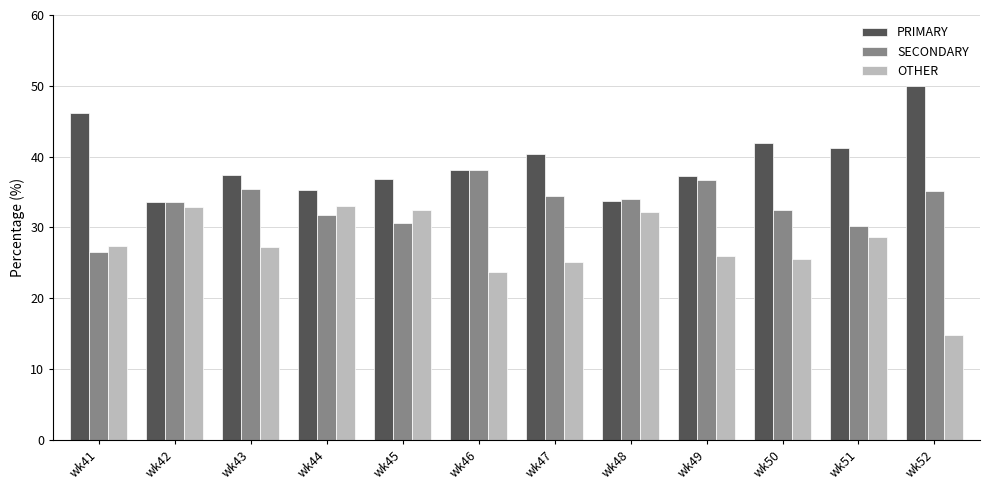

What is the difference between the maximum and minimum values in the SECONDARY series?

11.6